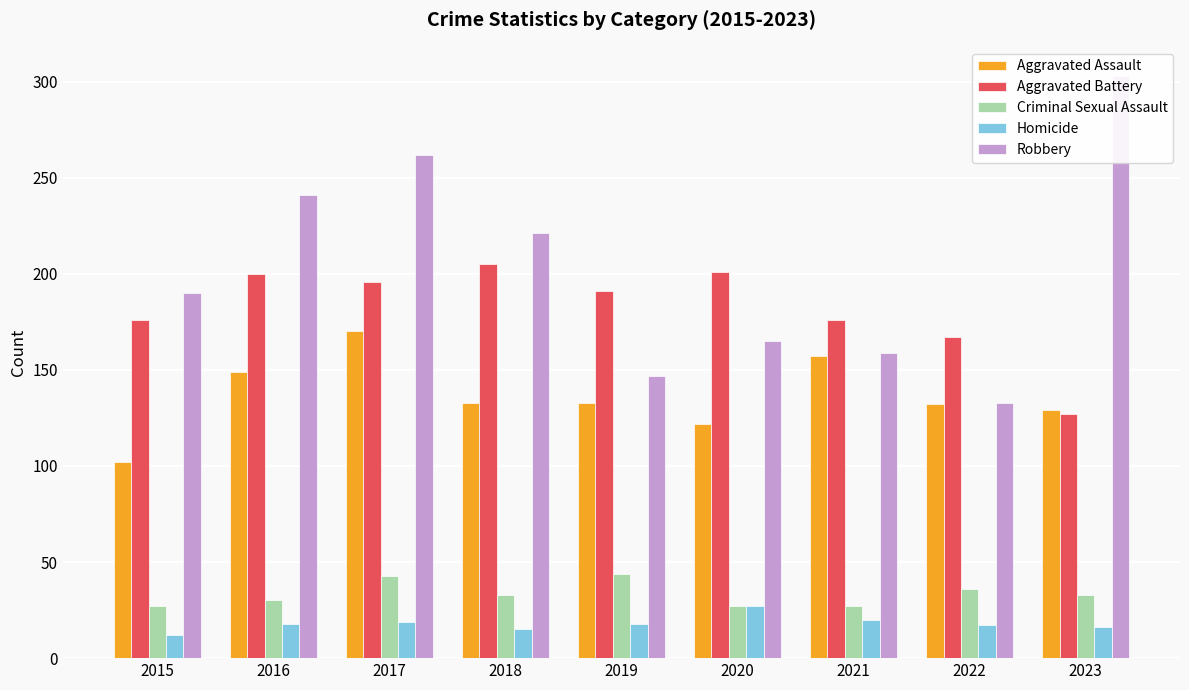

What is the minimum value shown in the chart?

12